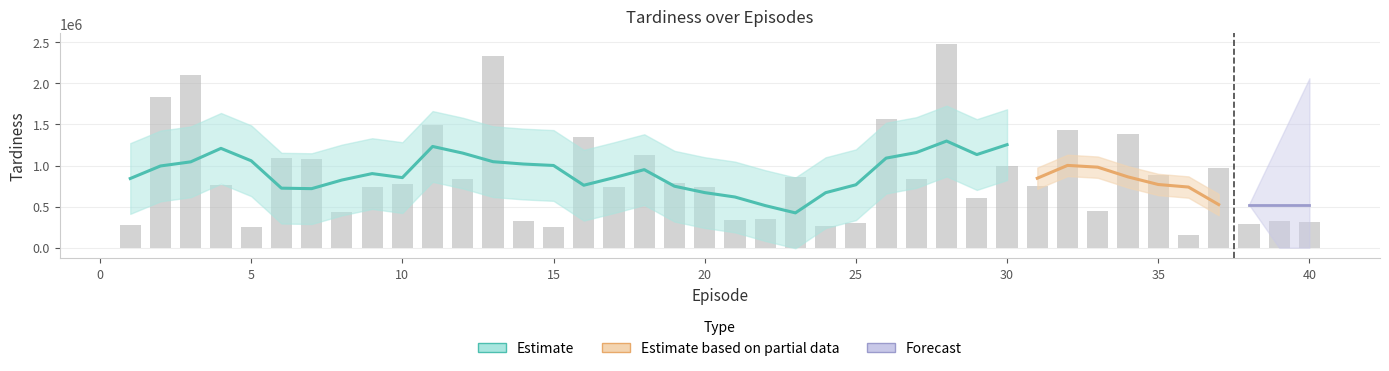

List the labels in order of value, smallest first.

36, 5, 15, 24, 1, 38, 25, 40, 39, 14, 21, 22, 8, 33, 29, 9, 20, 17, 31, 4, 10, 19, 12, 27, 23, 35, 37, 30, 7, 6, 18, 16, 34, 32, 11, 26, 2, 3, 13, 28